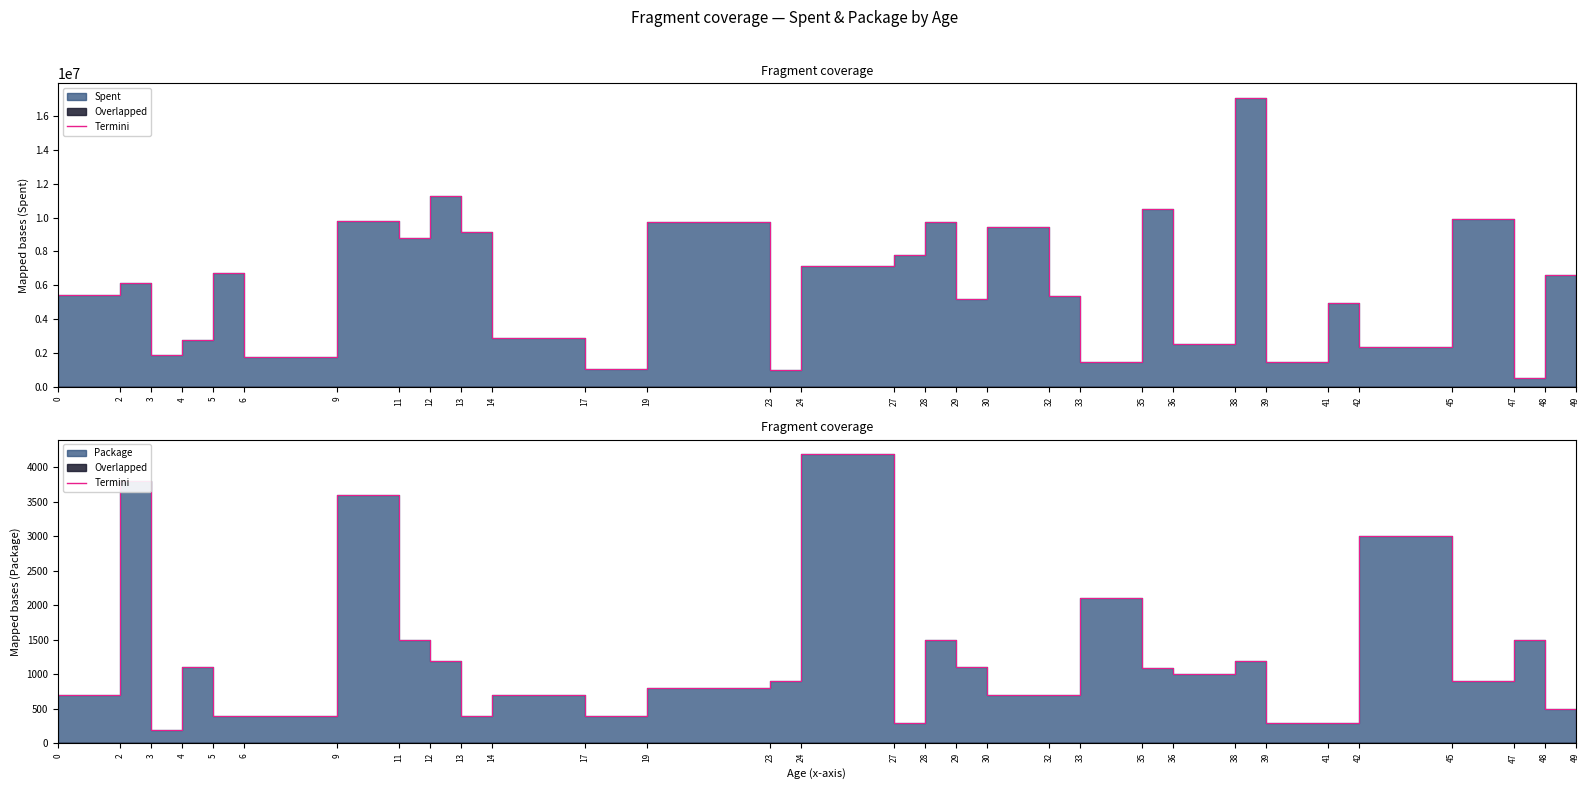

The chart shows a value of 392 at 0. True or false?

False